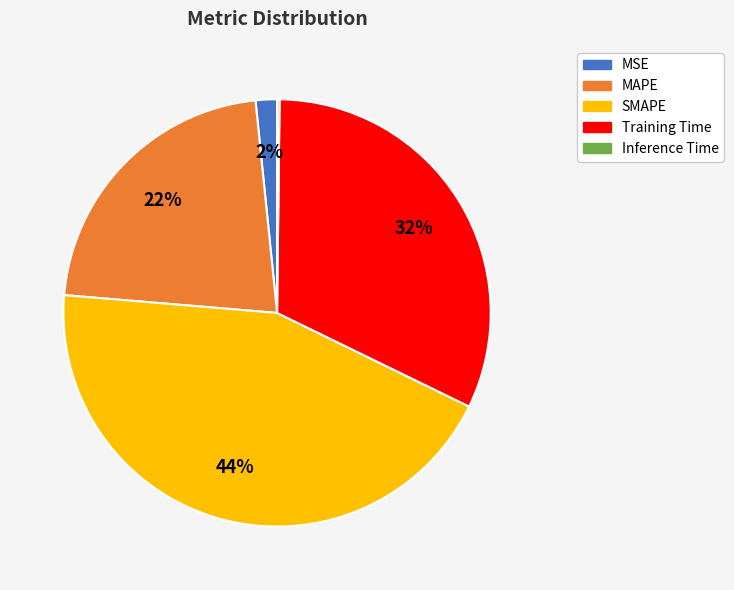

Combined, do MAPE and MSE account for over 50%?

No